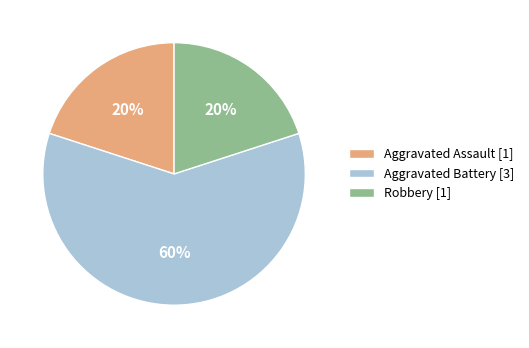

Which category accounts for the majority?

Aggravated Battery